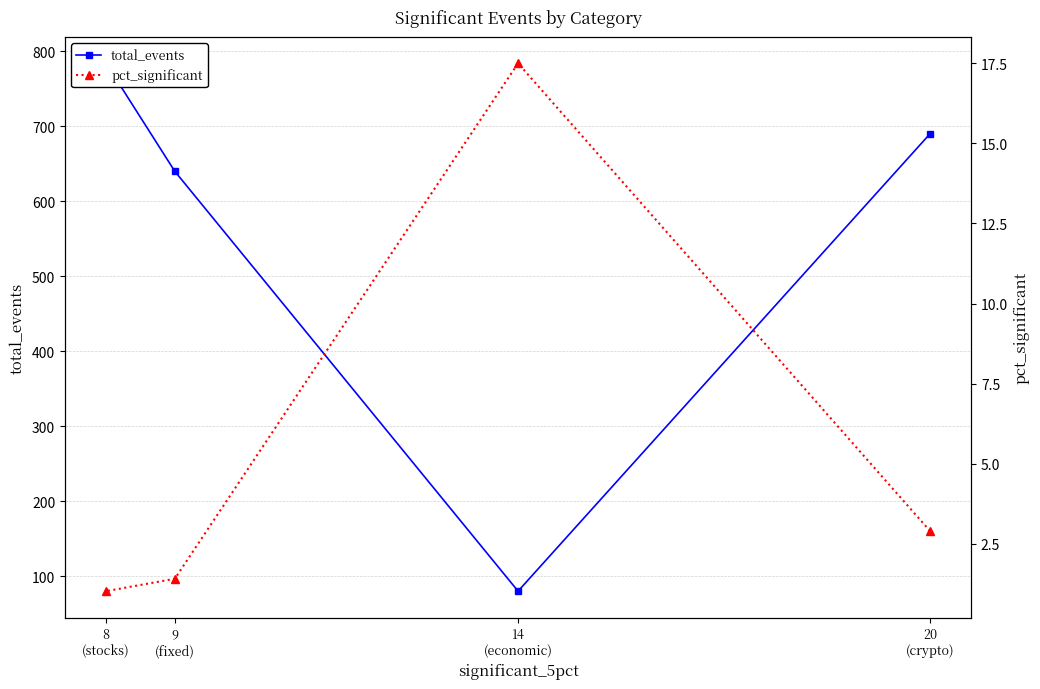

Between 8
(stocks) and 9
(fixed), which is larger?

8
(stocks)